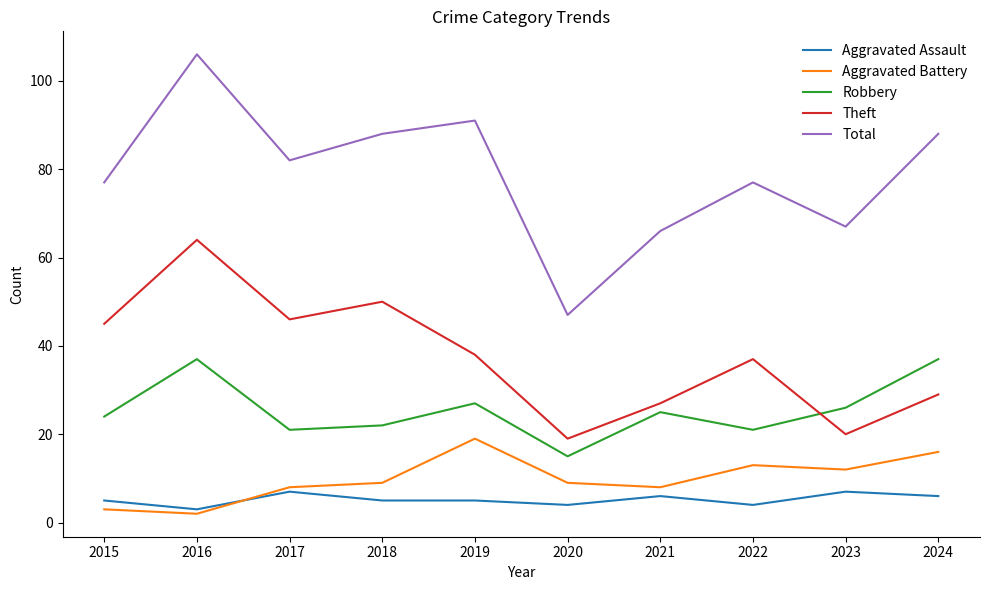

Reading right to left, extract all data points from this chart.

Aggravated Assault: 2024=6	2023=7	2022=4	2021=6	2020=4	2019=5	2018=5	2017=7	2016=3	2015=5
Aggravated Battery: 2024=16	2023=12	2022=13	2021=8	2020=9	2019=19	2018=9	2017=8	2016=2	2015=3
Robbery: 2024=37	2023=26	2022=21	2021=25	2020=15	2019=27	2018=22	2017=21	2016=37	2015=24
Theft: 2024=29	2023=20	2022=37	2021=27	2020=19	2019=38	2018=50	2017=46	2016=64	2015=45
Total: 2024=88	2023=67	2022=77	2021=66	2020=47	2019=91	2018=88	2017=82	2016=106	2015=77